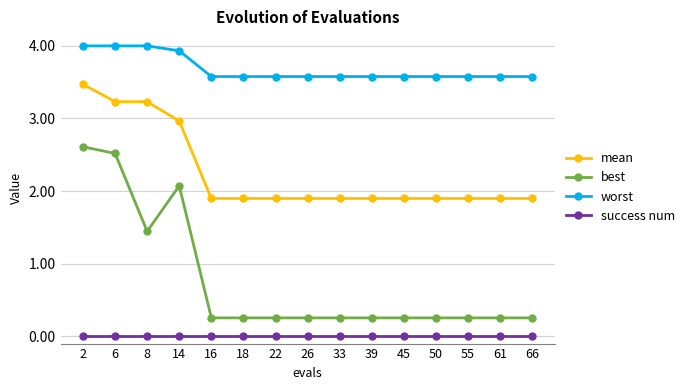

The worst series shows 3.6 at 45. True or false?

True